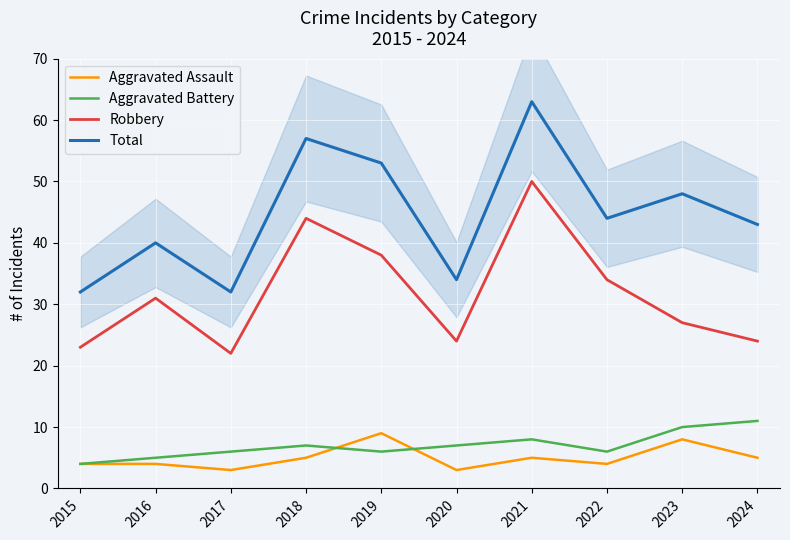

How many Aggravated Battery values are between 6 and 8?

6